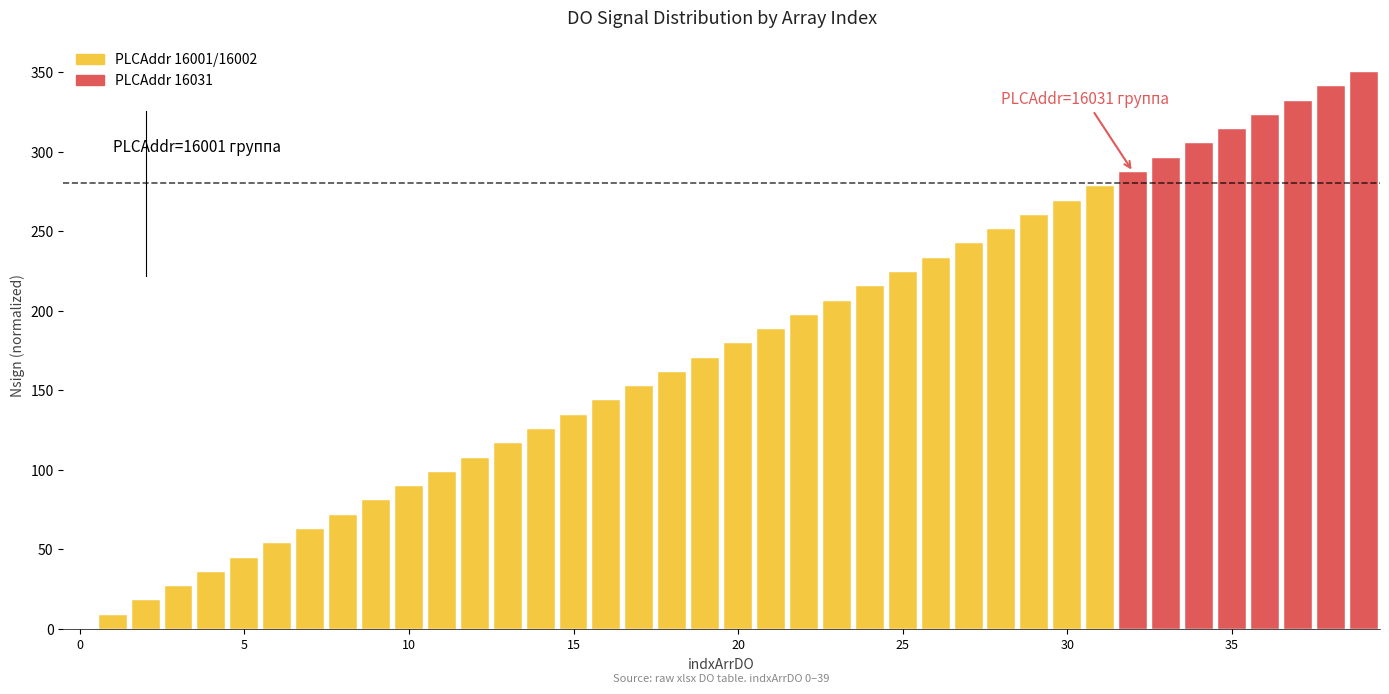

What is the sum of all values?

7000.0